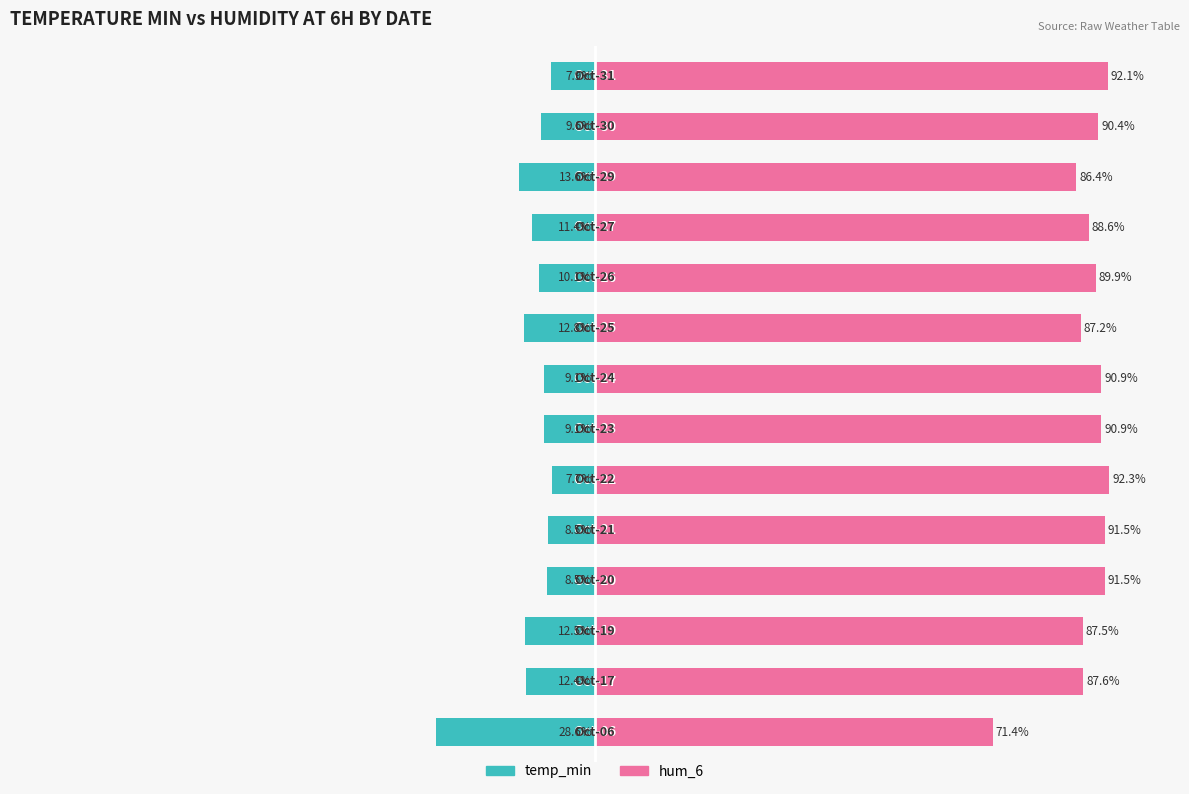

Reading right to left, transcribe all the data shown in this chart.

temp_min: 13=-7.9	12=-9.6	11=-13.6	10=-11.4	9=-10.1	8=-12.8	7=-9.1	6=-9.1	5=-7.7	4=-8.5	3=-8.5	2=-12.5	1=-12.4	0=-28.6
hum_6: 13=92.1	12=90.4	11=86.4	10=88.6	9=89.9	8=87.2	7=90.9	6=90.9	5=92.3	4=91.5	3=91.5	2=87.5	1=87.6	0=71.4